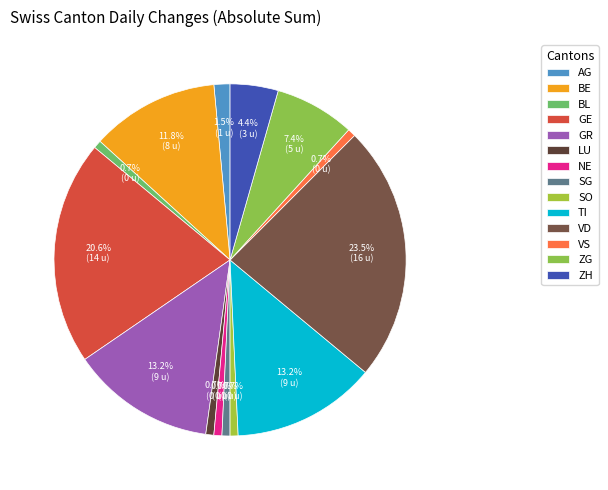

Rank the categories by value from lowest to highest.

BL, LU, NE, SG, SO, VS, AG, ZH, ZG, BE, GR, TI, GE, VD